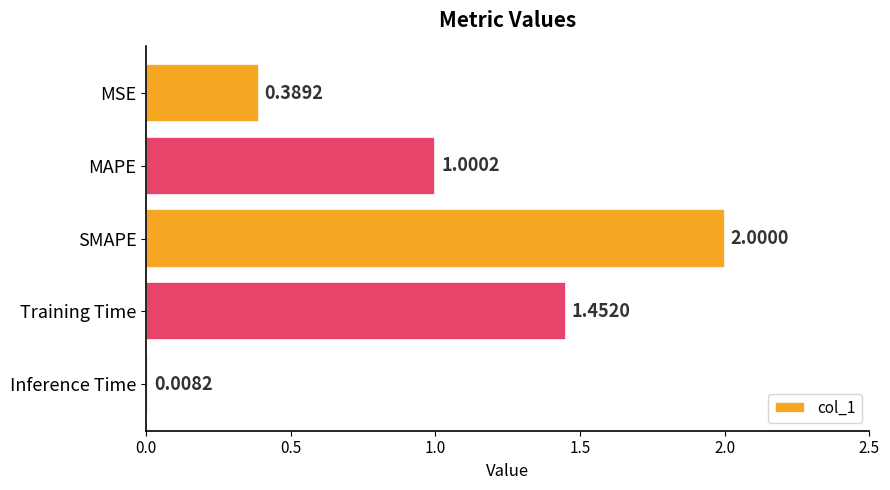

How many data points are above 1?

3